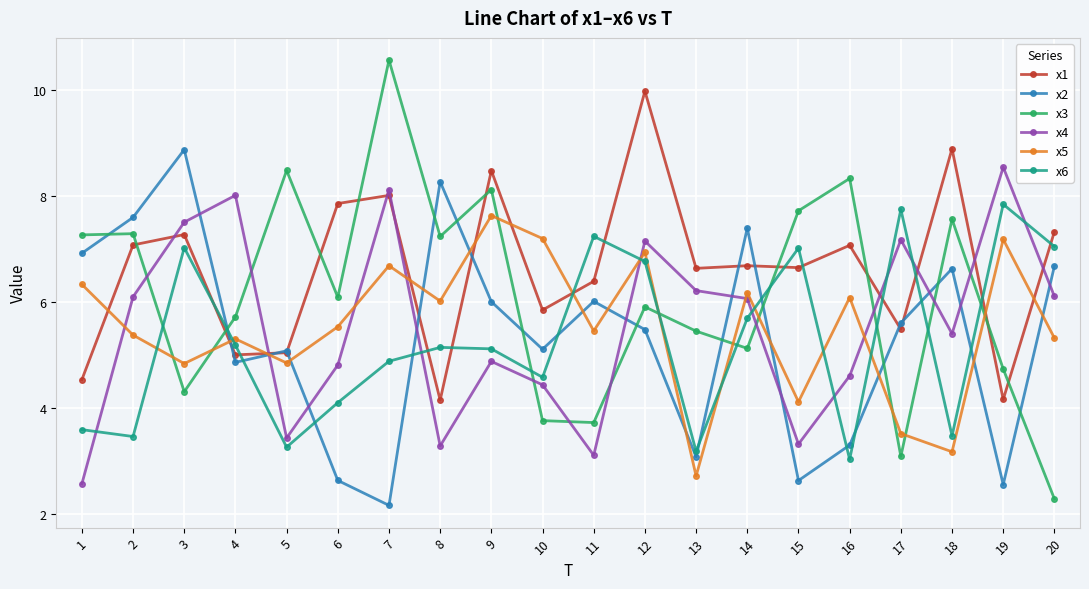

The x3 series shows 3.8 at 10. True or false?

True